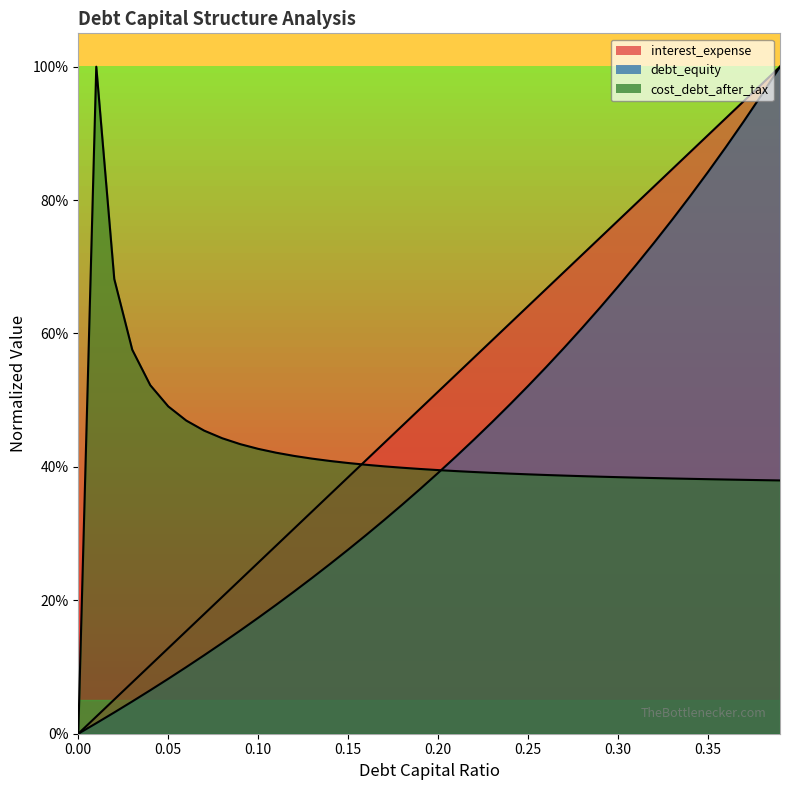

What is the label of the 26th point from the left?

0.25